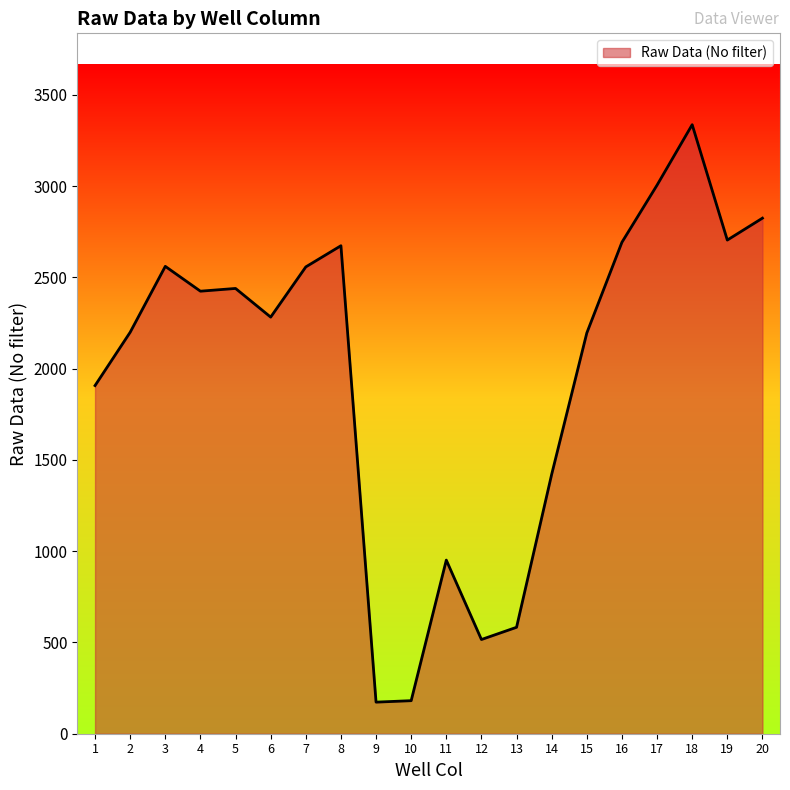

What is the minimum value shown in the chart?

173